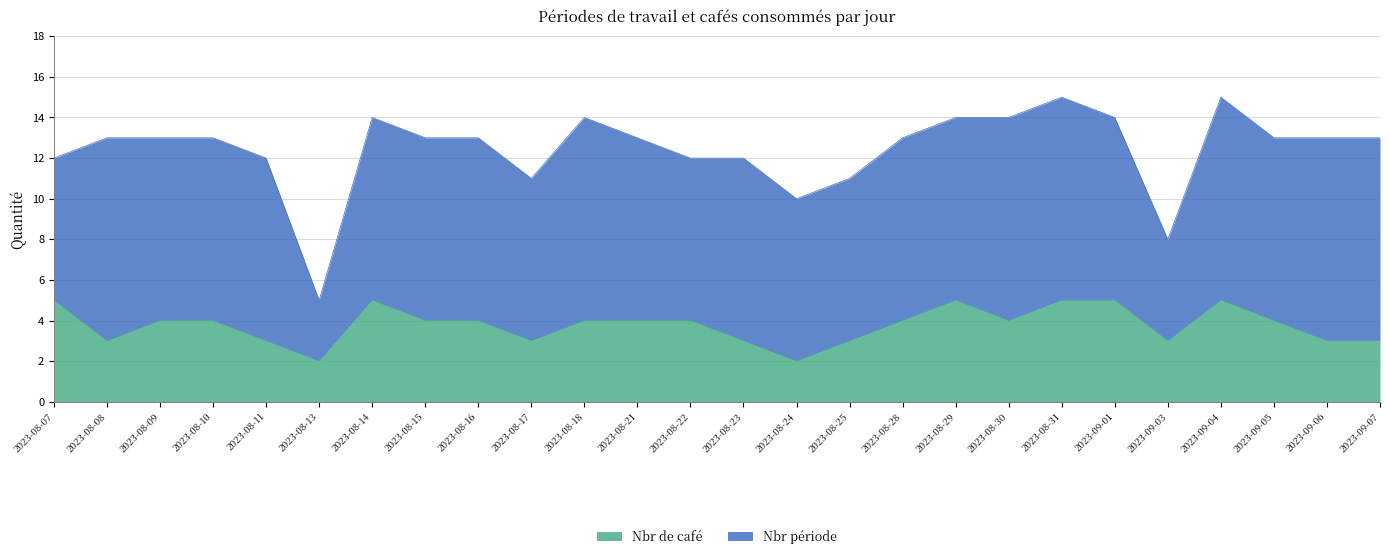

List the labels in order of value, smallest first.

2023-08-13, 2023-08-24, 2023-08-08, 2023-08-11, 2023-08-17, 2023-08-23, 2023-08-25, 2023-09-03, 2023-09-06, 2023-09-07, 2023-08-09, 2023-08-10, 2023-08-15, 2023-08-16, 2023-08-18, 2023-08-21, 2023-08-22, 2023-08-28, 2023-08-30, 2023-09-05, 2023-08-07, 2023-08-14, 2023-08-29, 2023-08-31, 2023-09-01, 2023-09-04